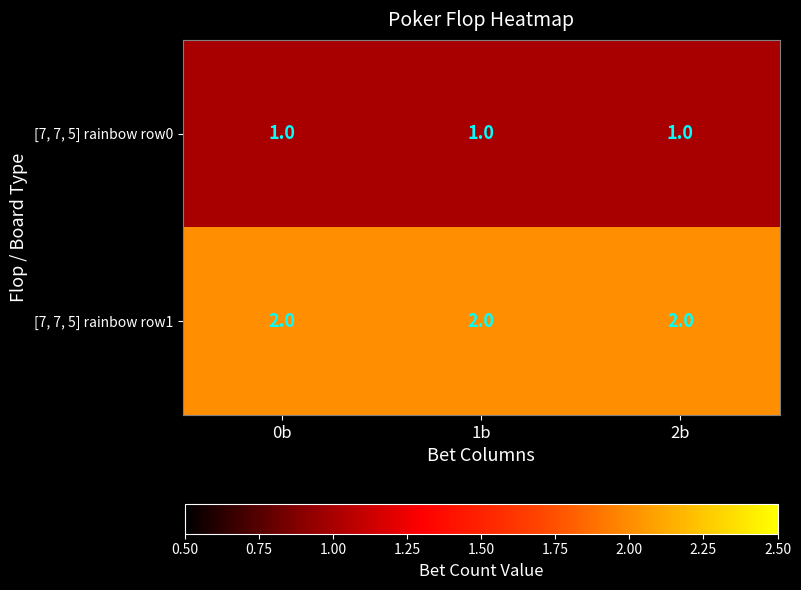

List the series in order of their overall mean, lowest first.

[7, 7, 5] rainbow row0, [7, 7, 5] rainbow row1